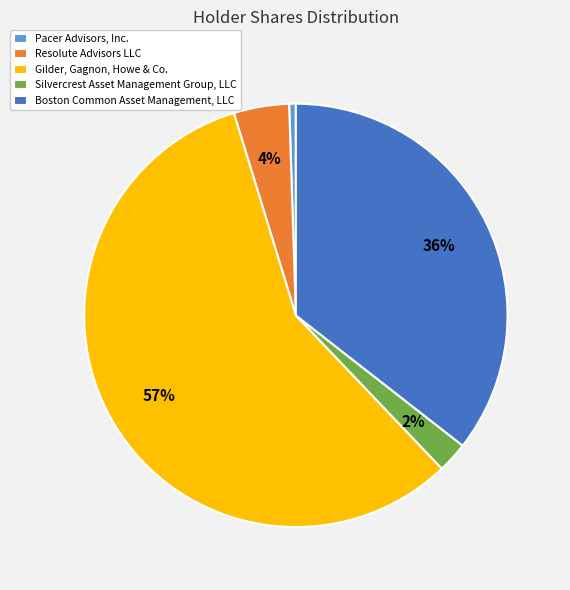

Which category has the biggest portion of the pie?

Gilder, Gagnon, Howe & Co.